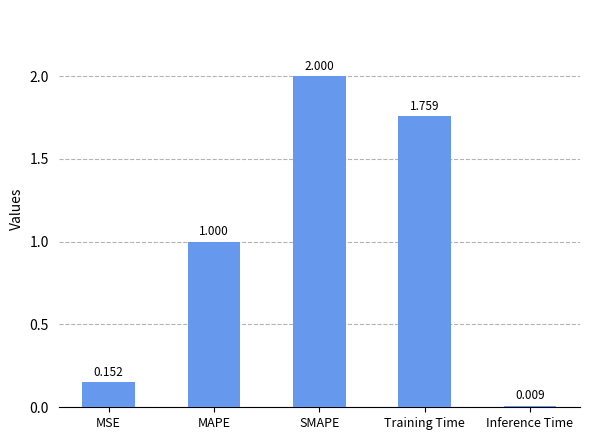

Which has a higher value, SMAPE or MSE?

SMAPE